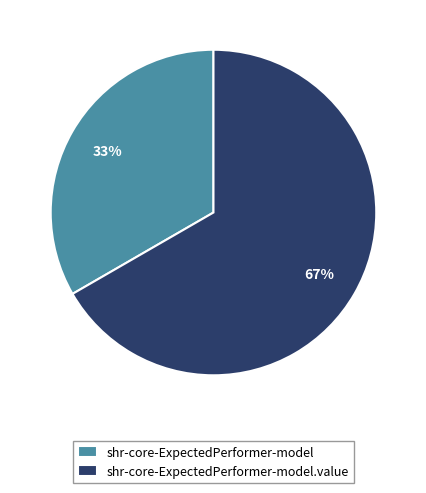

What percentage is the shr-core-ExpectedPerformer-model.value slice, to the nearest percent?

67%